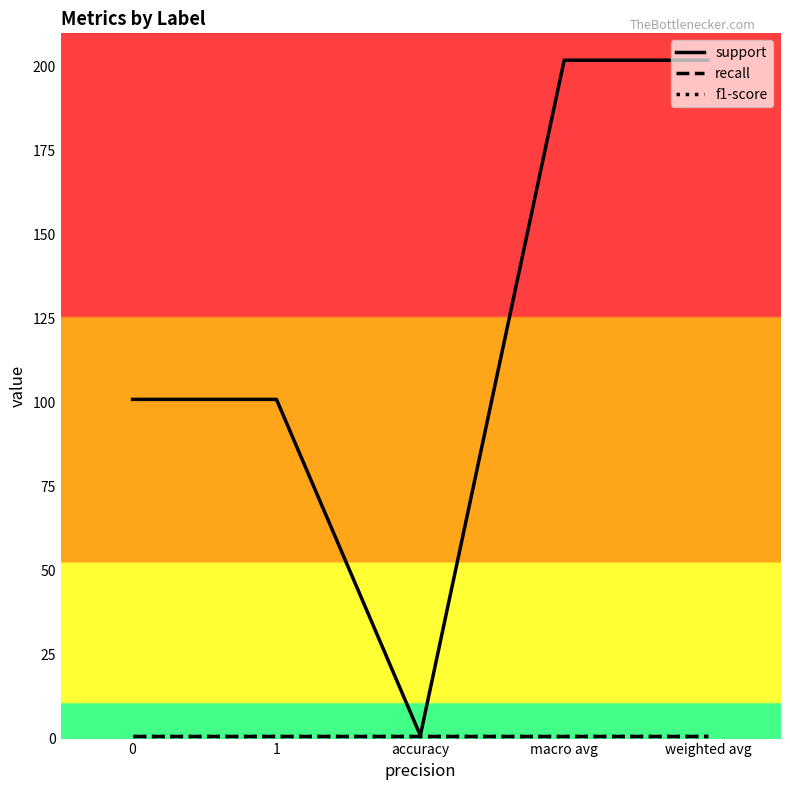

Is the value of support at 1 greater than the value of recall at macro avg?

Yes